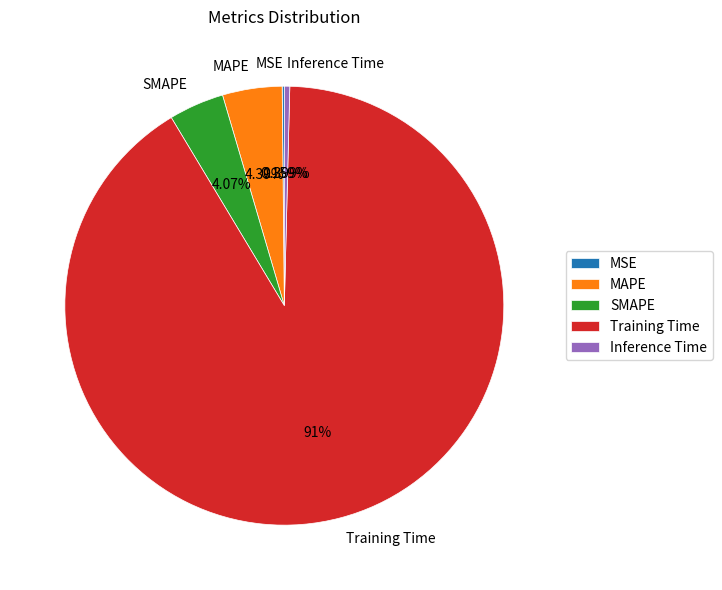

What is the largest slice in the pie chart?

Training Time